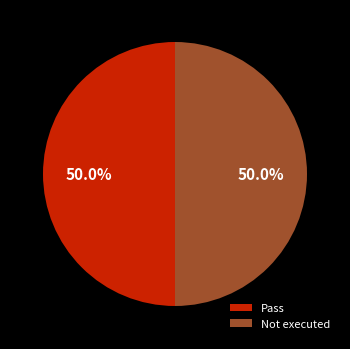

How many slices are in this pie chart?

2